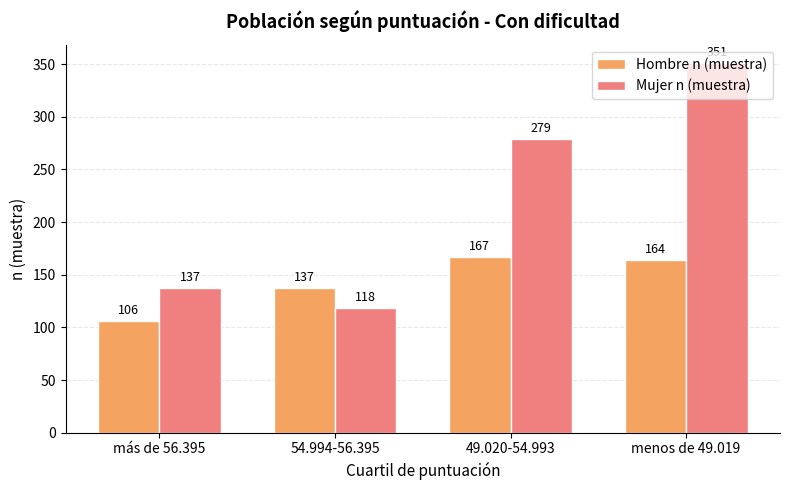

At which category is the sum across all series the highest?

menos de 49.019